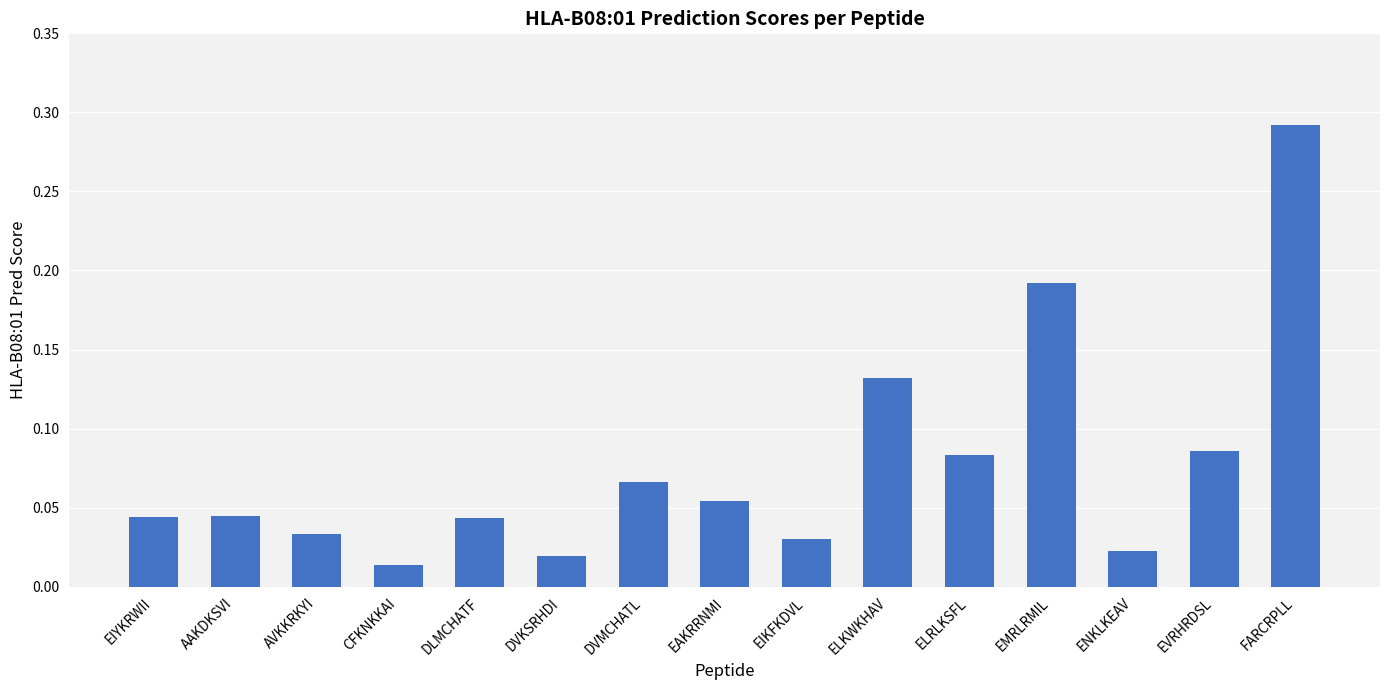

What is the sum of all values?

1.2